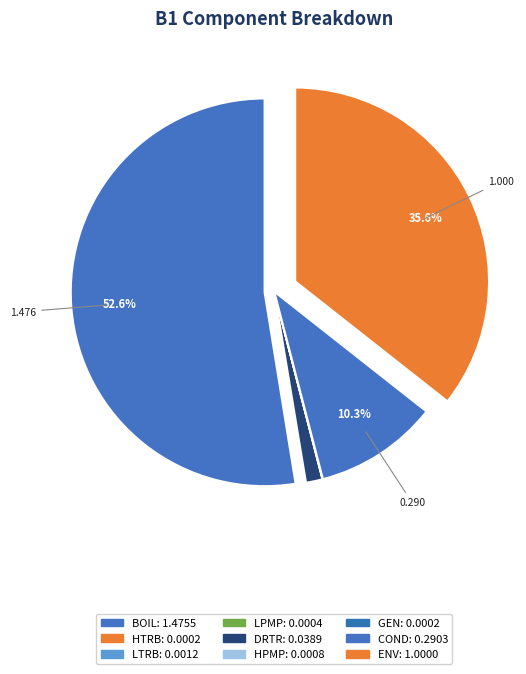

Combined, do COND and BOIL account for over 50%?

Yes